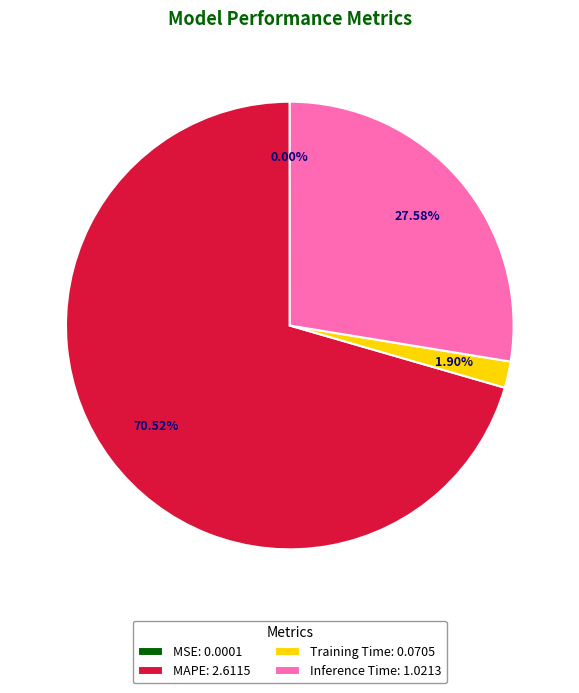

Which has a higher value, Inference Time: 1.0213 or Training Time: 0.0705?

Inference Time: 1.0213